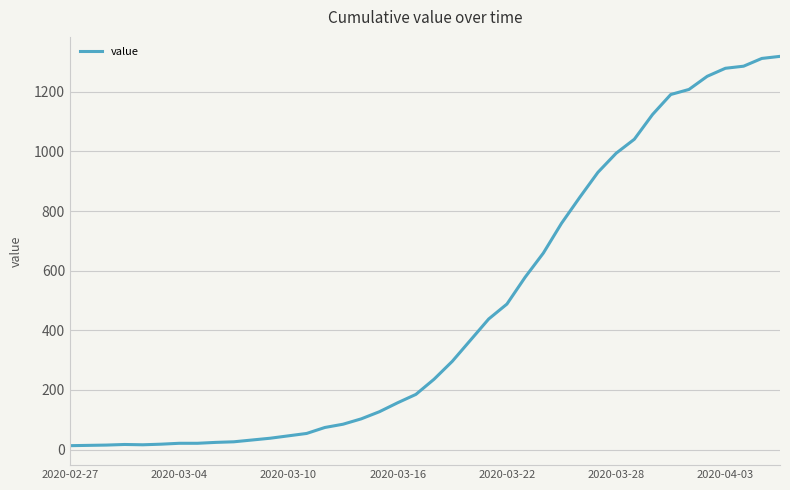

What is the maximum value shown in the chart?

1319